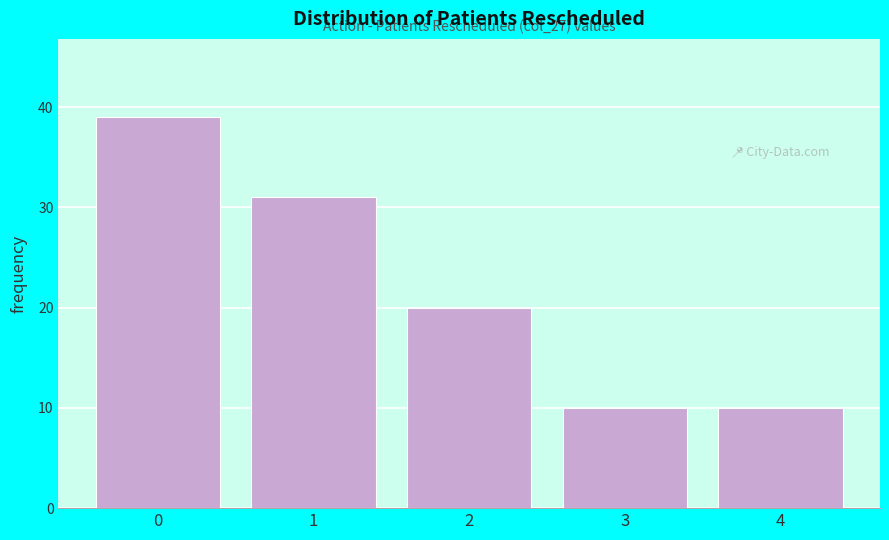

Reading left to right, list all the values displayed in this chart.

39	31	20	10	10